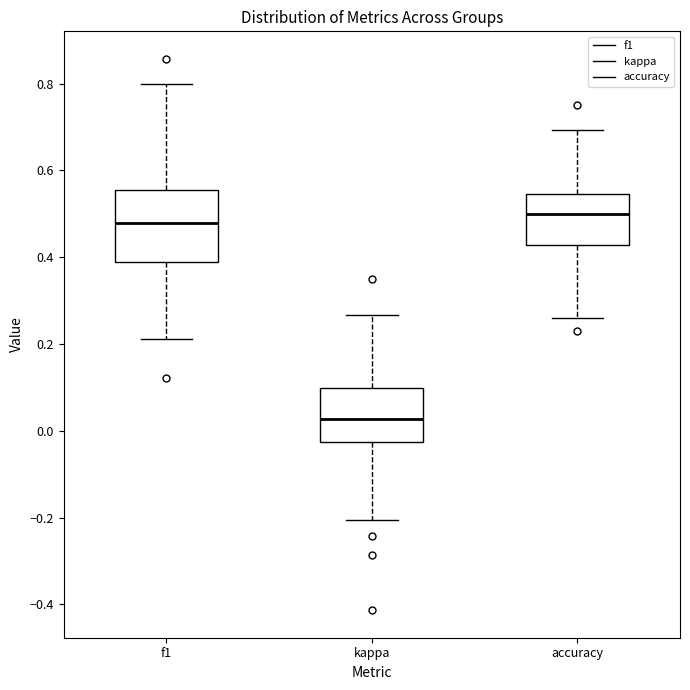

Reading left to right, transcribe this box plot: for each box, give where its median line is, the range the box spans, and where its two whiskers end, as read against the y-axis. The values are not printed on the chart, so give them approximately, as read against the axis.

f1: median 0.48, box 0.38 to 0.56, whiskers 0.22 to 0.80
kappa: median 0.02, box -0.02 to 0.10, whiskers -0.20 to 0.26
accuracy: median 0.50, box 0.42 to 0.54, whiskers 0.26 to 0.70